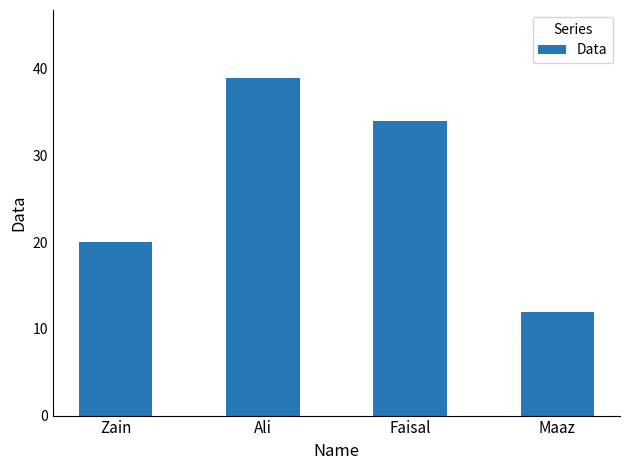

Rank the categories by value from lowest to highest.

Maaz, Zain, Faisal, Ali